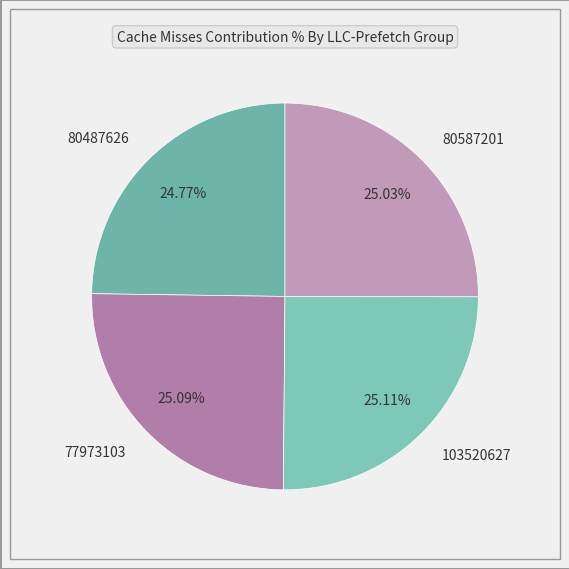

What percentage is the 80487626 slice, to the nearest percent?

25%